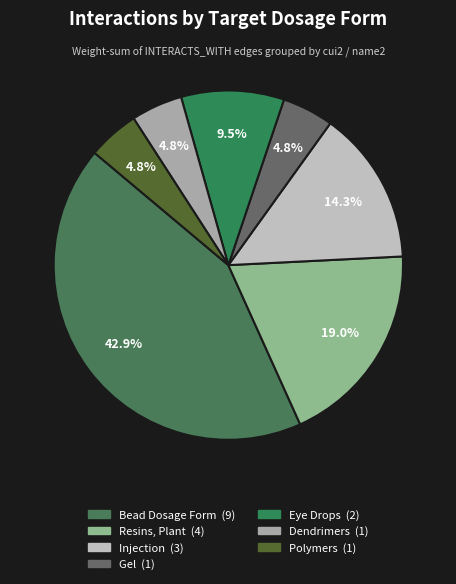

To the nearest percent, what percentage of the pie is Polymers?

5%